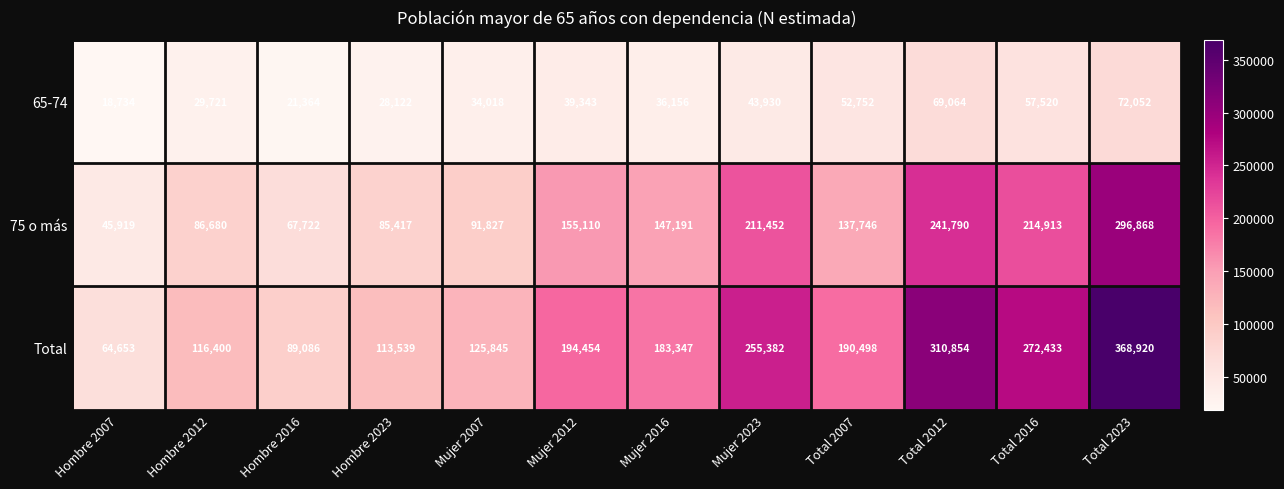

What is the maximum value shown in the chart?

368920